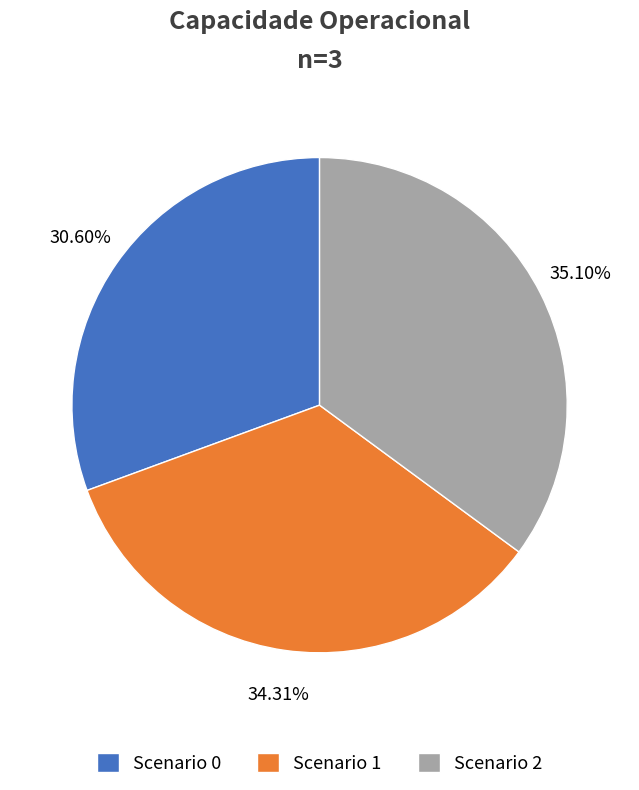

Approximately how many times larger is the value at Scenario 0 compared to Scenario 1?

0.9